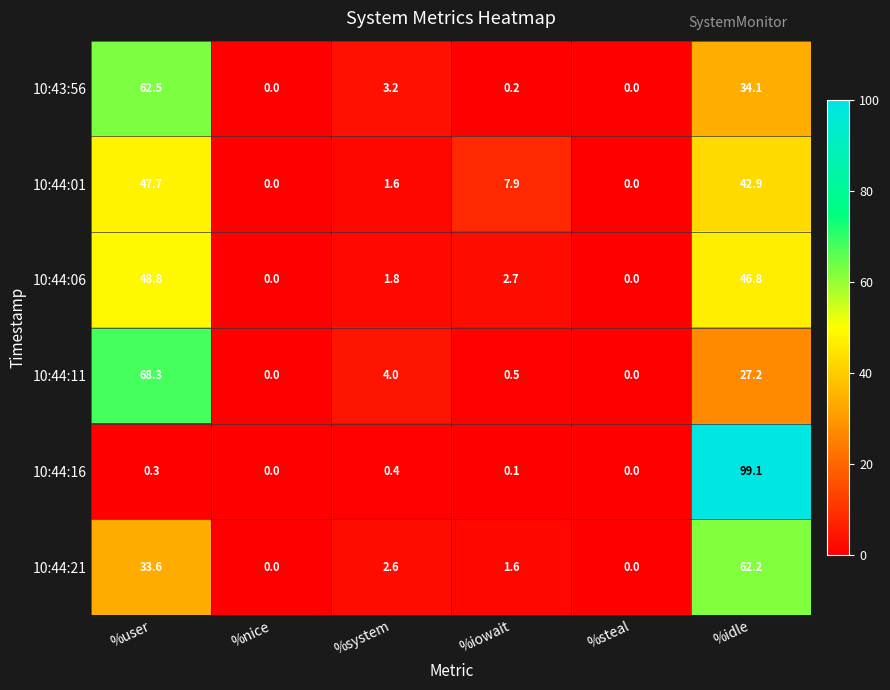

What value does the 10:43:56 series have at %idle?

34.1